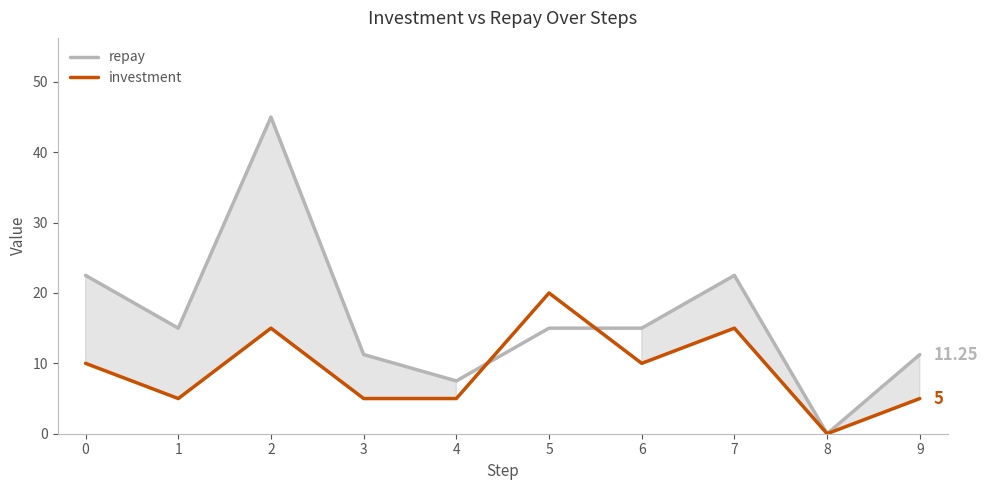

Rank the series by their maximum value, from highest to lowest.

repay, investment